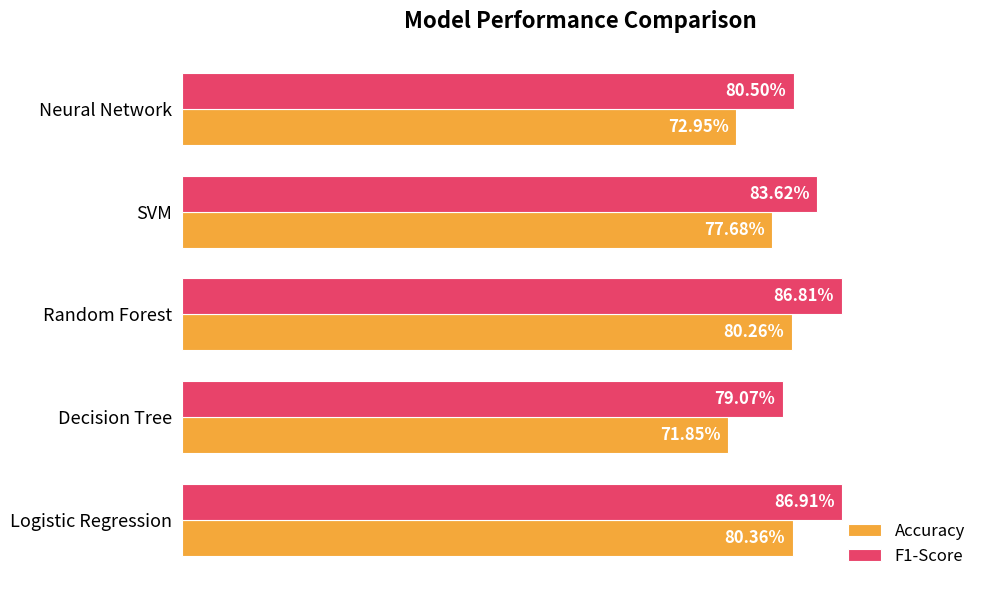

What are all the series names shown in the legend?

Accuracy, F1-Score